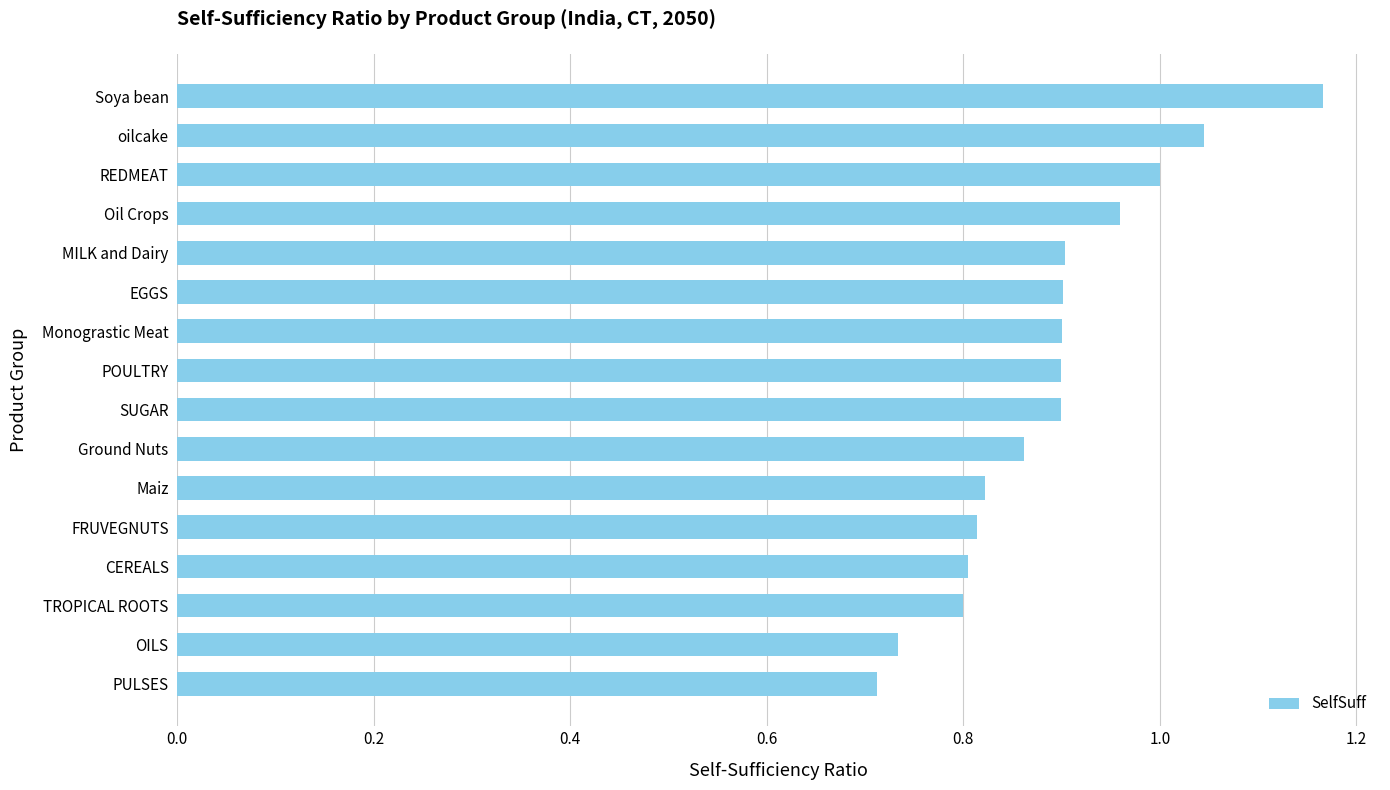

Which category has the highest value across all series?

Soya bean